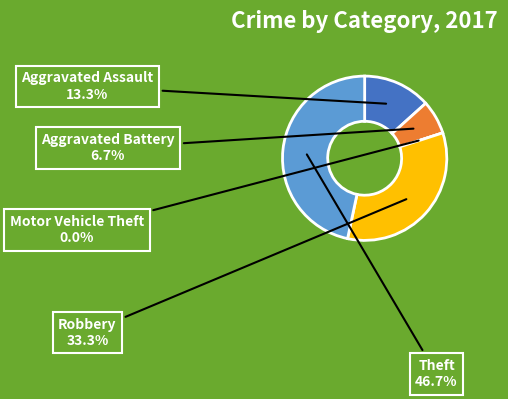

Does Robbery account for over 50% of the chart?

No